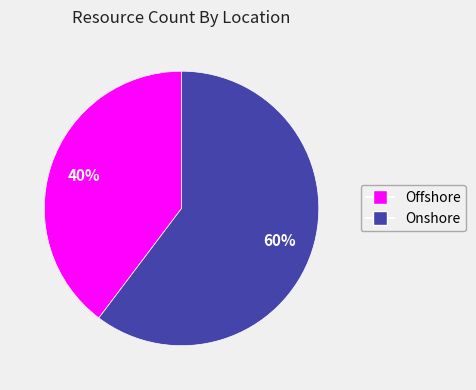

Is there any slice that represents more than half of the pie?

Yes